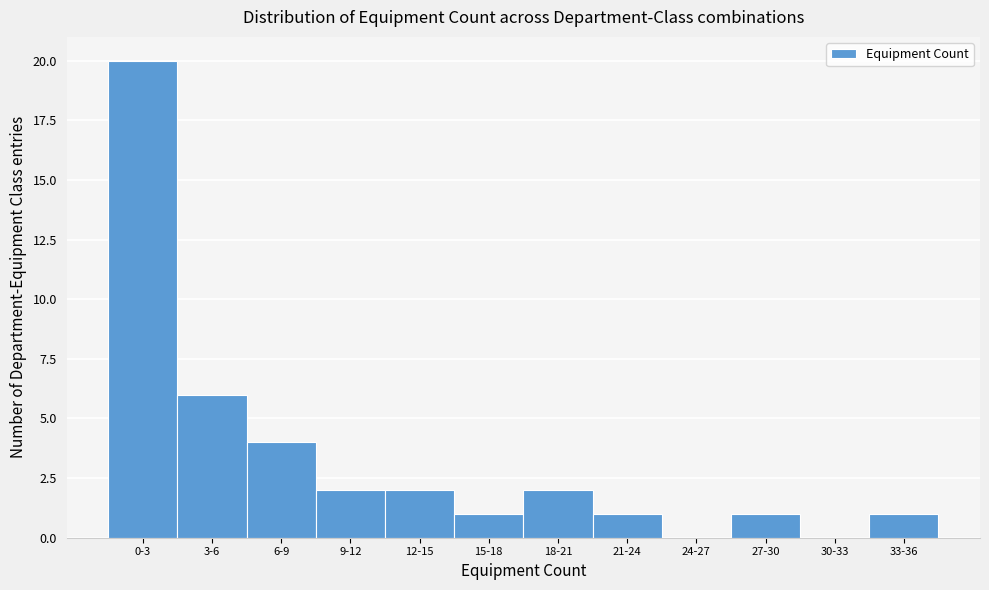

Reading left to right, list all the values displayed in this chart.

0-3=20	3-6=6	6-9=4	9-12=2	12-15=2	15-18=1	18-21=2	21-24=1	24-27=0	27-30=1	30-33=0	33-36=1